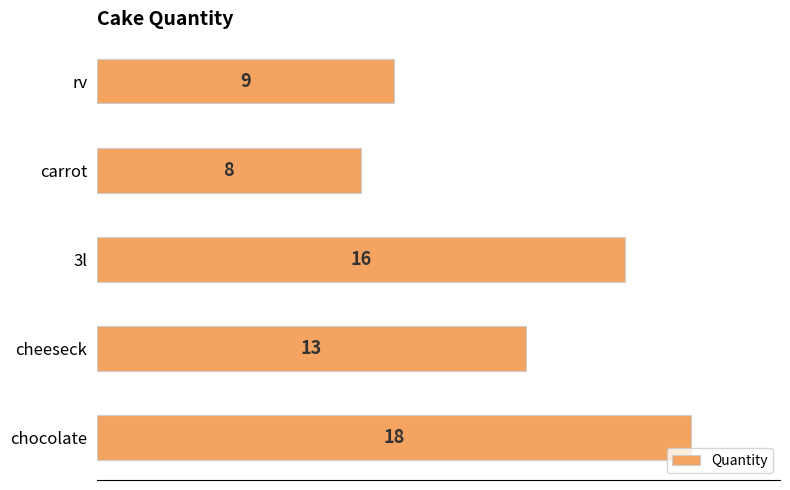

True or false: the data shows 6 at 3l.

False